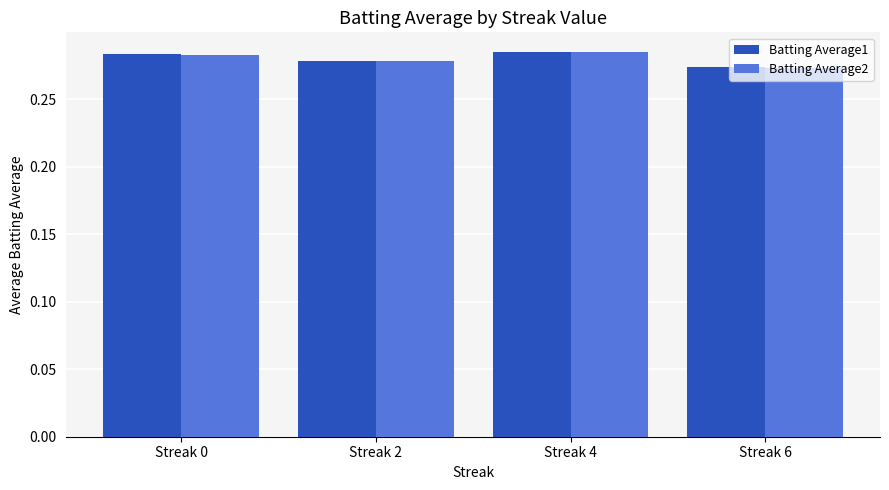

Count the Batting Average1 values in the range 0 to 1.

4